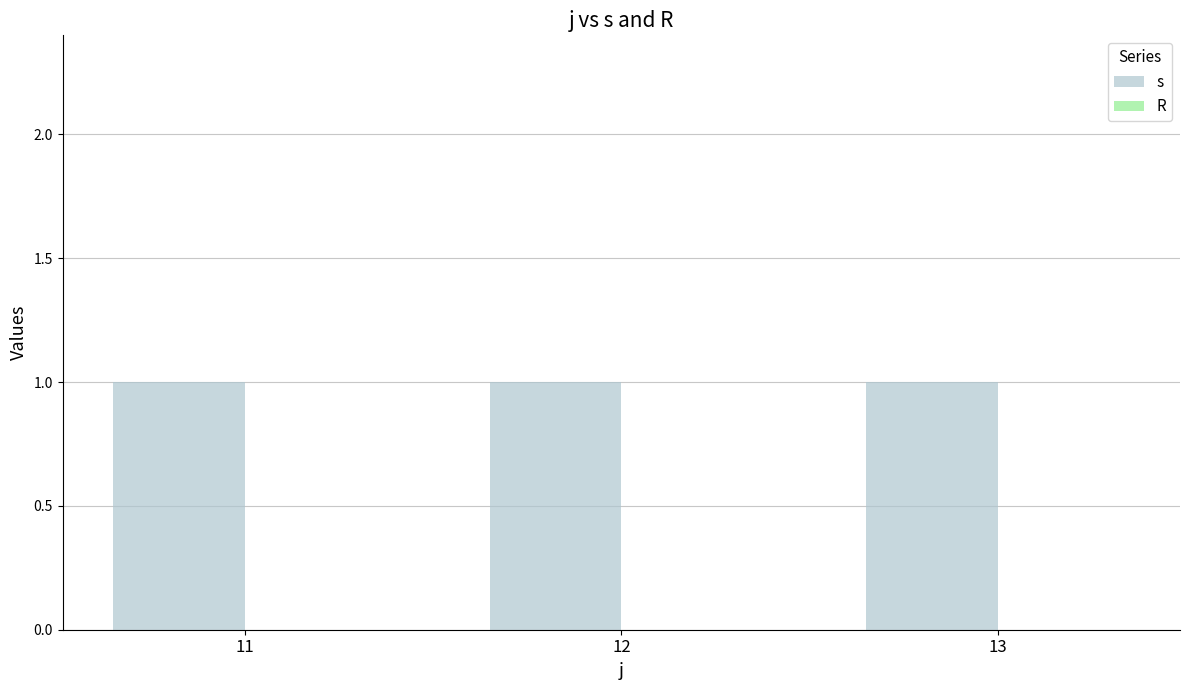

What are all the series names shown in the legend?

s, R